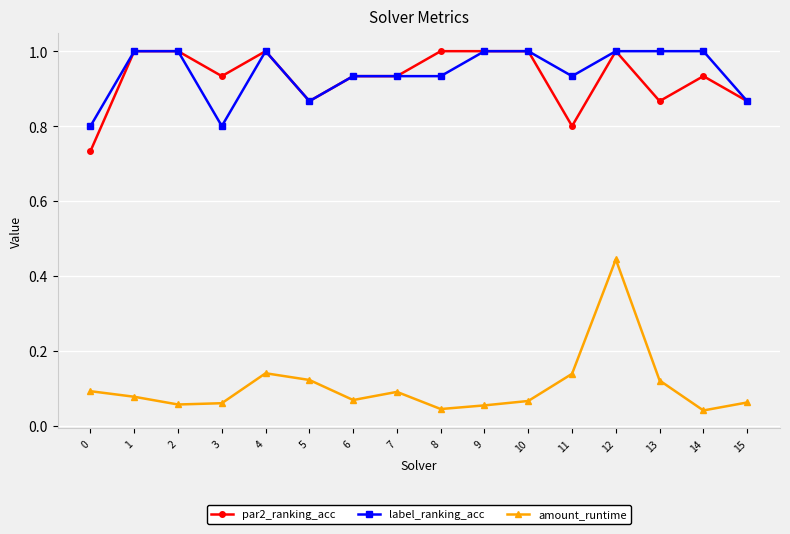

True or false: label_ranking_acc and amount_runtime intersect in this chart.

False